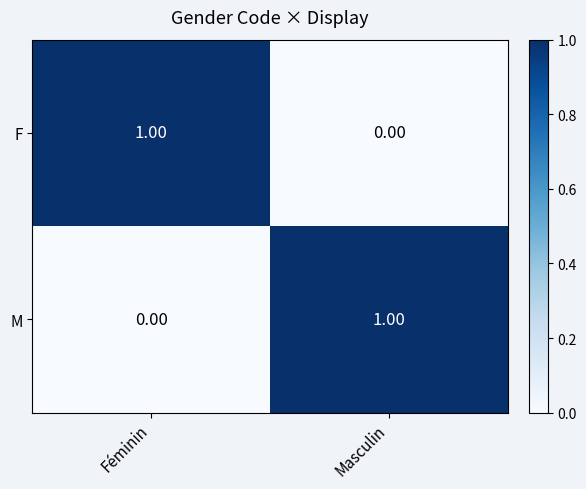

At which label is F closest to 0?

Masculin